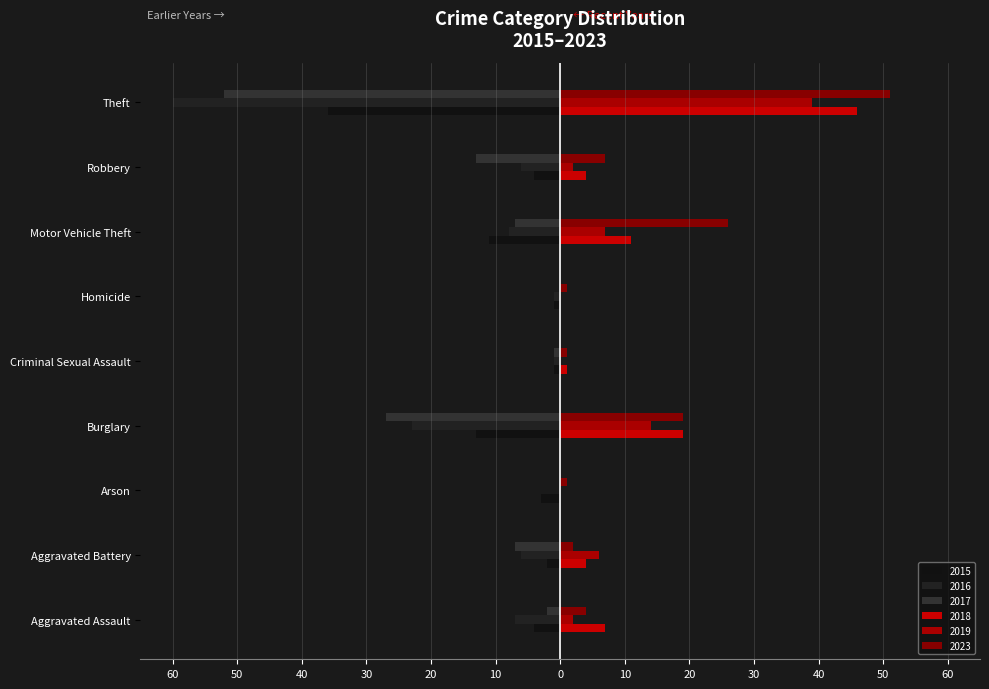

What is the difference between the highest and lowest values at Burglary?

46